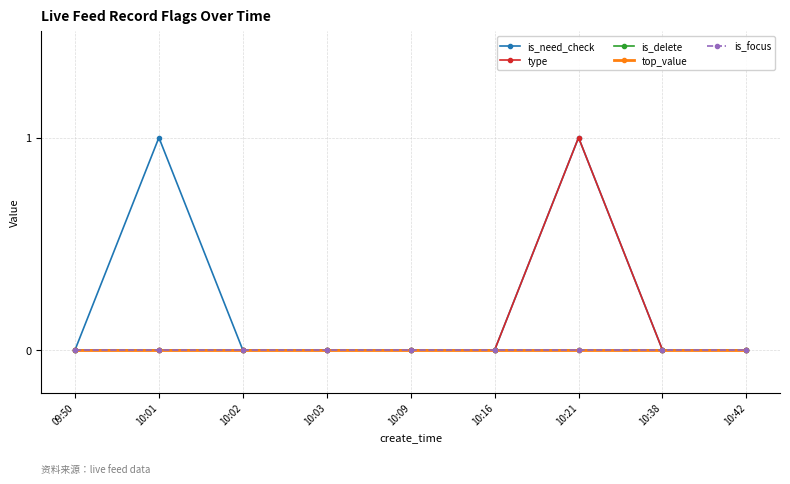

Rank the categories by is_delete value from highest to lowest.

09:50, 10:01, 10:02, 10:03, 10:09, 10:16, 10:21, 10:38, 10:42